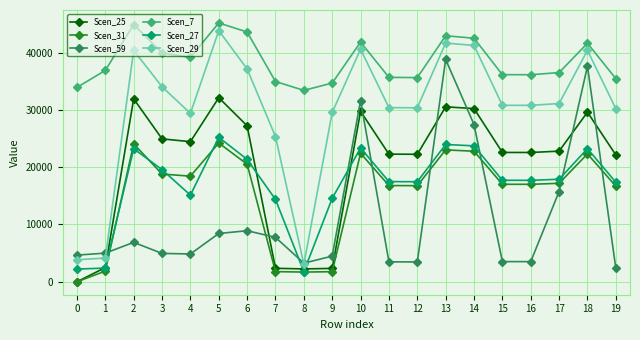

What is the approximate value of Scen_59 at 17?

15756.3